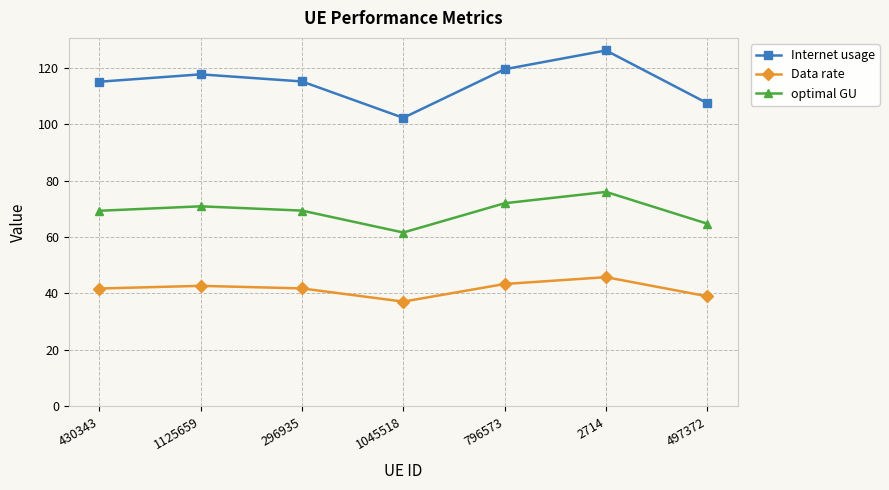

How many lines are shown in the chart?

3